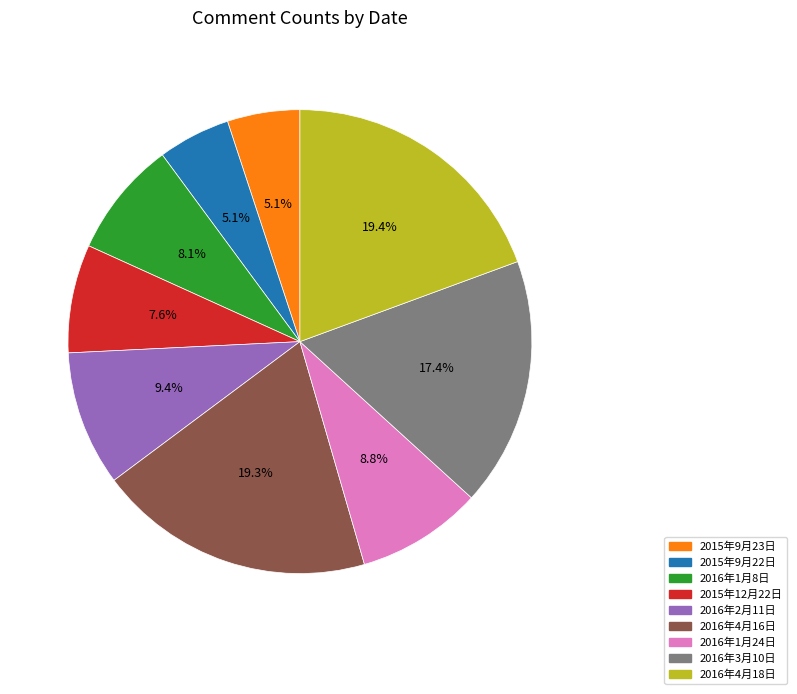

The 2015年12月22日 slice represents 8% of the pie. True or false?

True